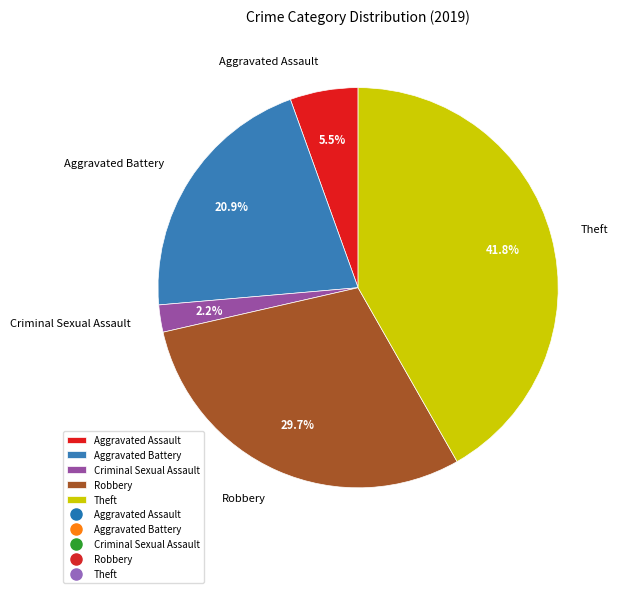

Count the number of slices in the pie.

5